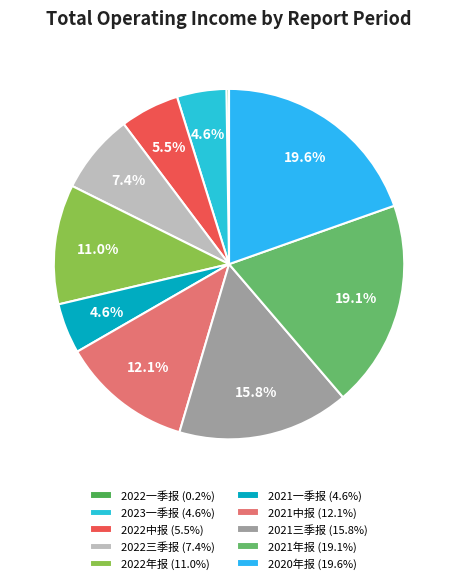

What portion of the pie excludes 2021年报?

80.9%